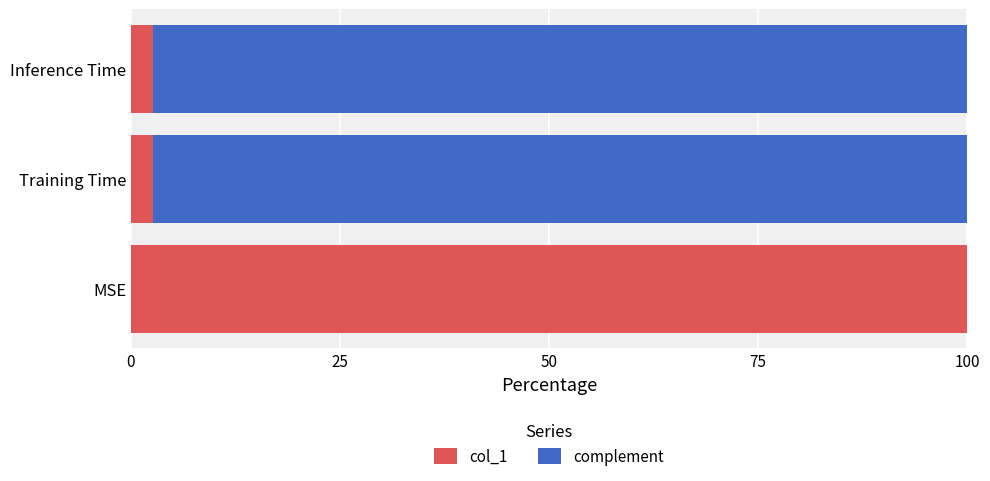

True or false: col_1 has a value of 2.6 at Inference Time.

True